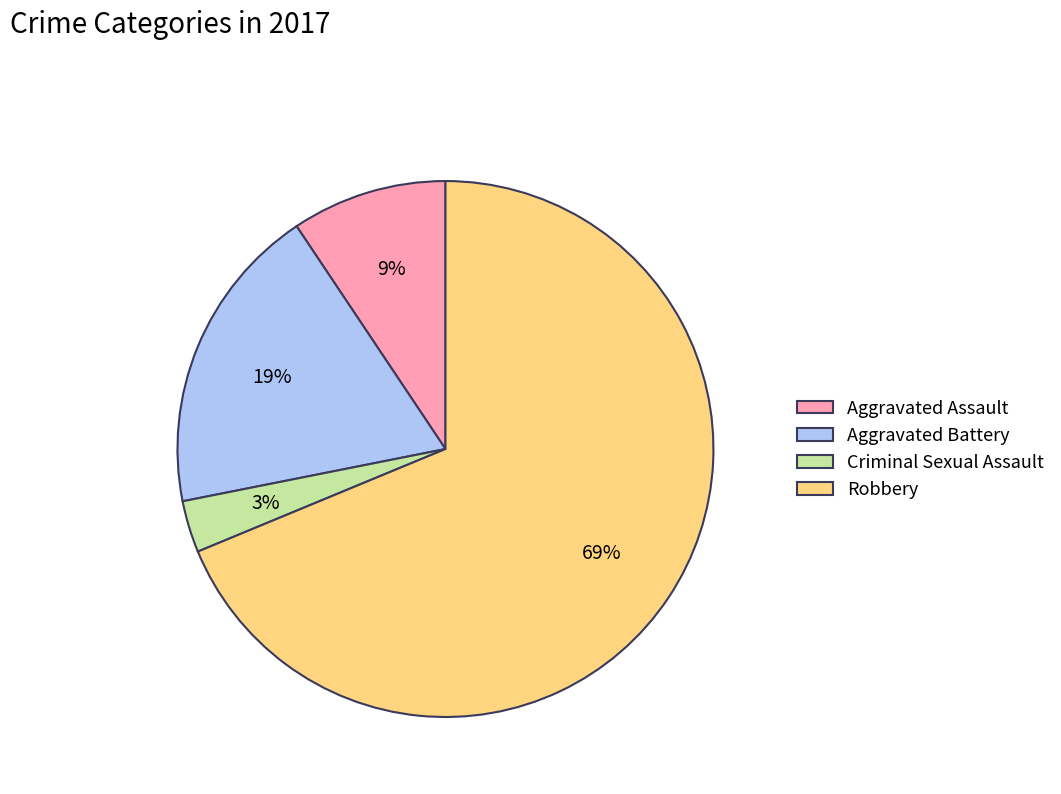

Rank the categories by value from lowest to highest.

Criminal Sexual Assault, Aggravated Assault, Aggravated Battery, Robbery